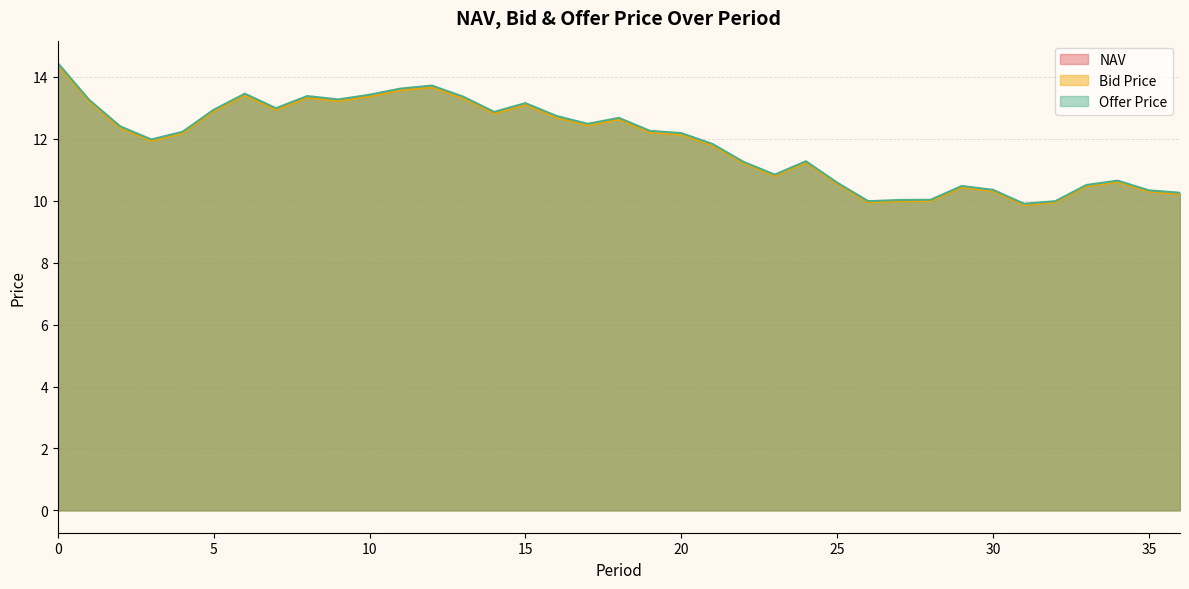

True or false: Bid Price and NAV intersect in this chart.

False